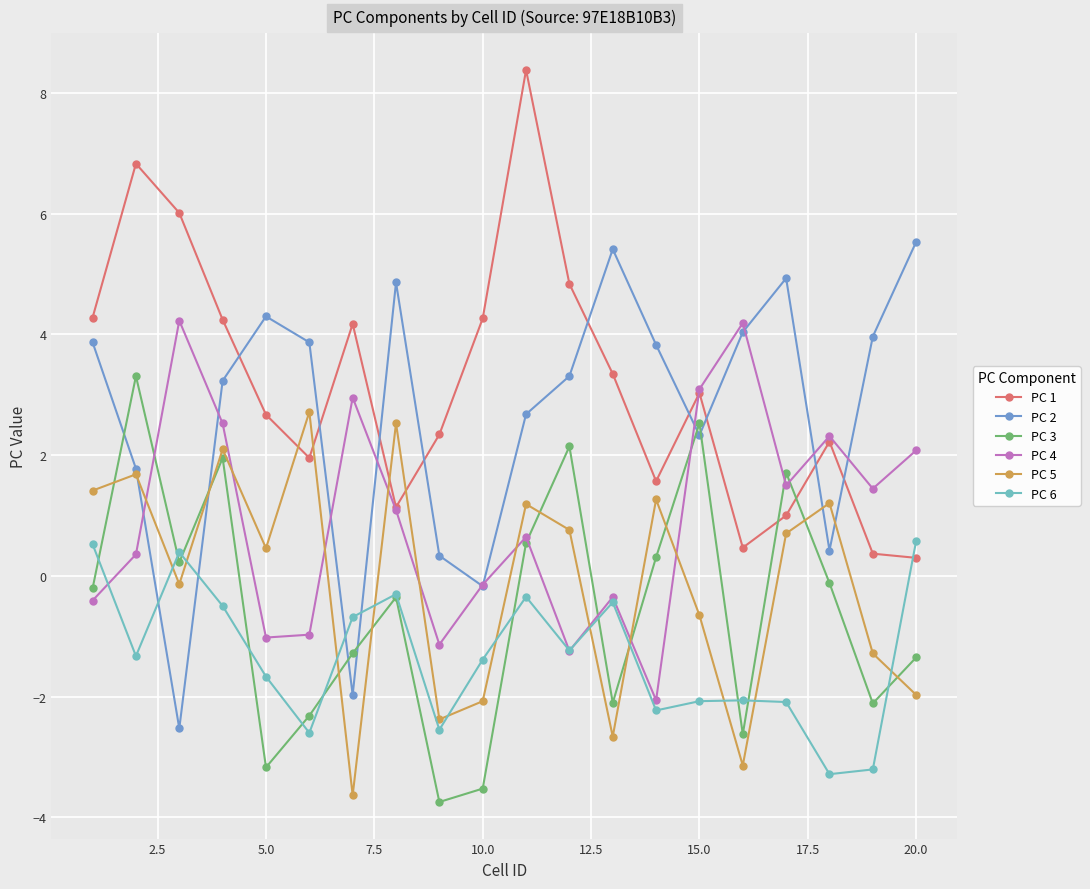

What is the difference between the maximum and minimum values in the PC 4 series?

6.3